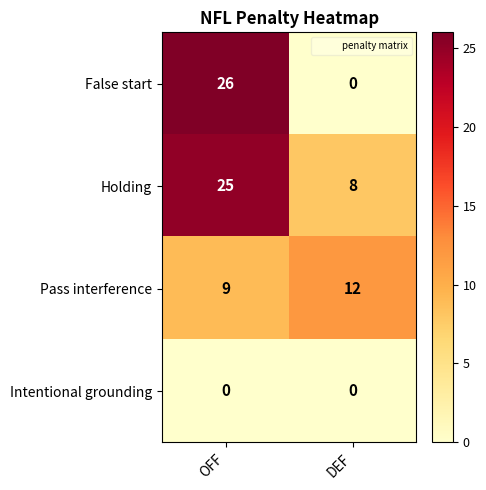

Which series has the widest spread of values?

False start